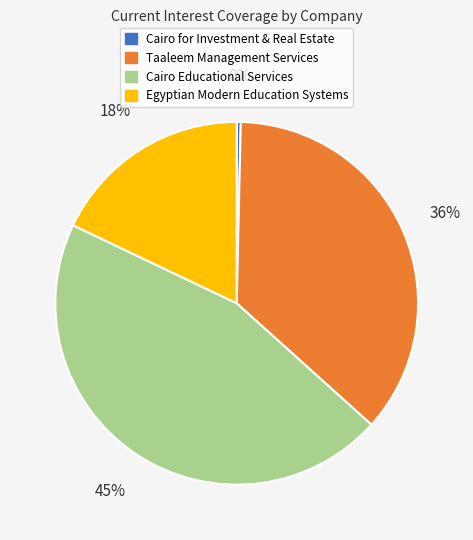

To the nearest percent, what portion does Egyptian Modern Education Systems represent?

18%